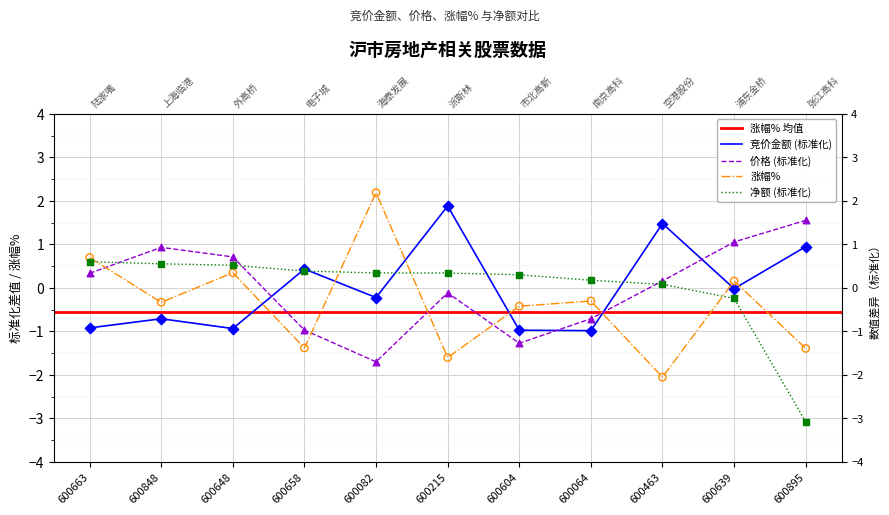

Which series contains the highest Y value?

涨幅%